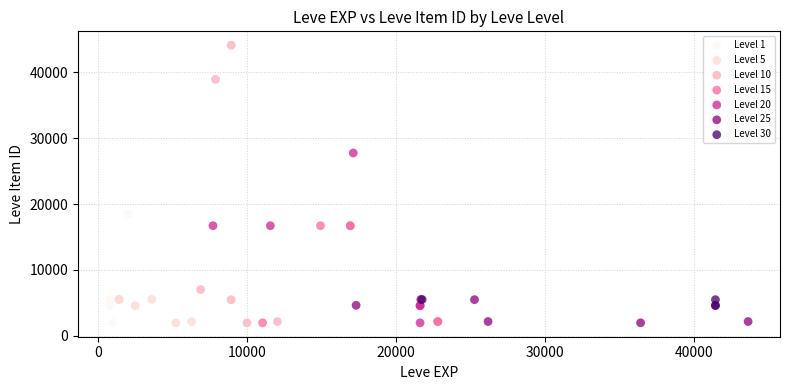

What are all the series names shown in the legend?

Level 1, Level 5, Level 10, Level 15, Level 20, Level 25, Level 30